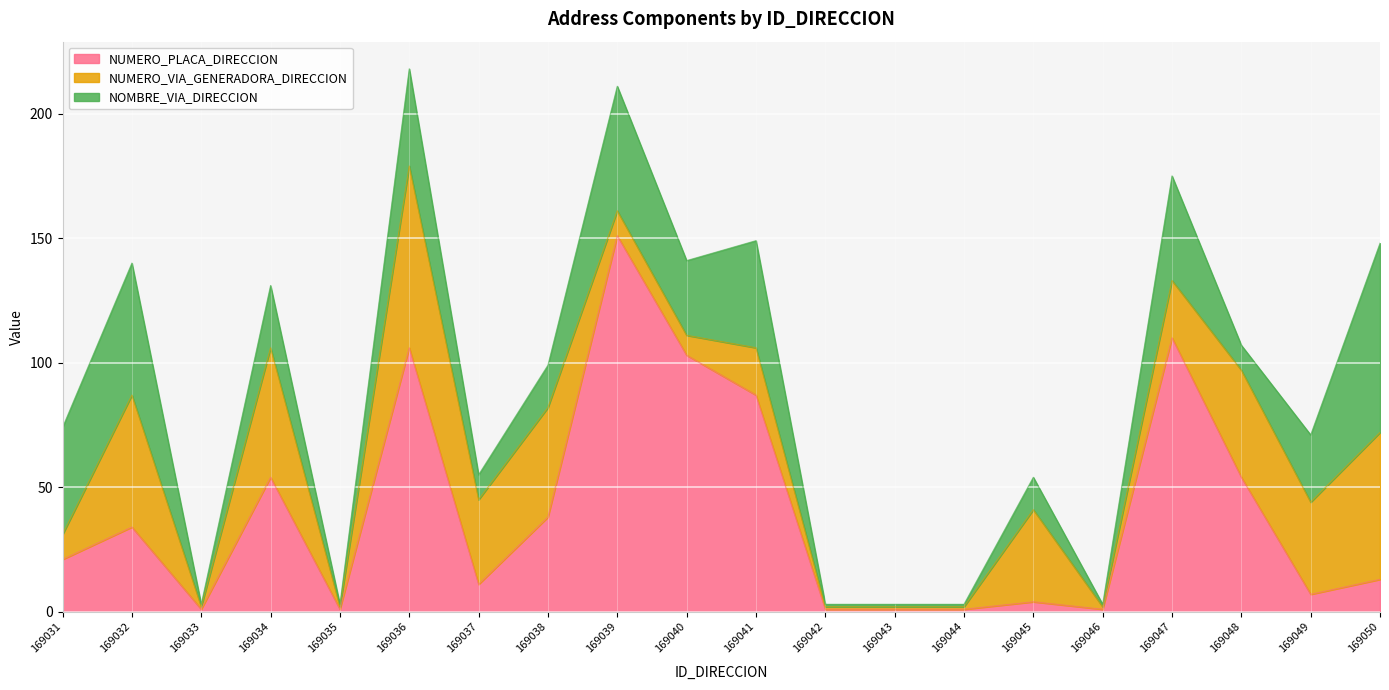

What is the greatest value displayed?

151